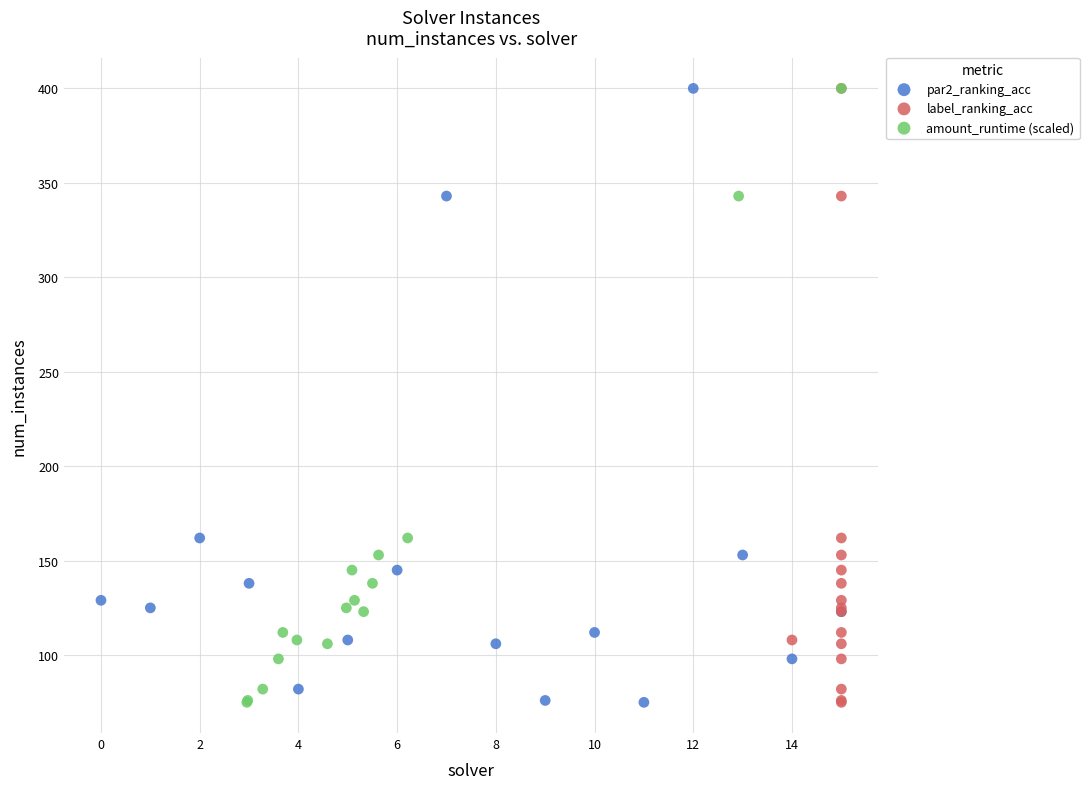

What are all the series names shown in the legend?

par2_ranking_acc, label_ranking_acc, amount_runtime (scaled)